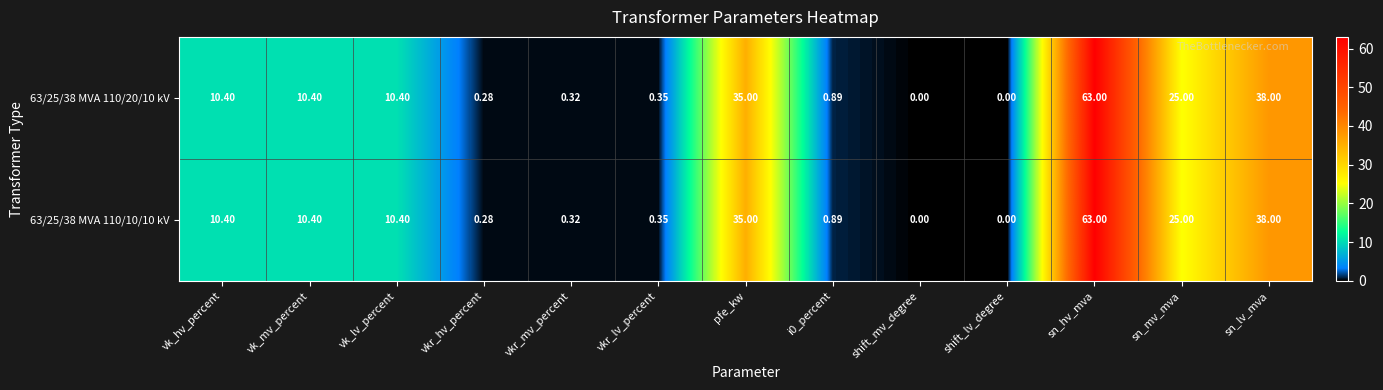

How many values in 63/25/38 MVA 110/20/10 kV are above zero?

11